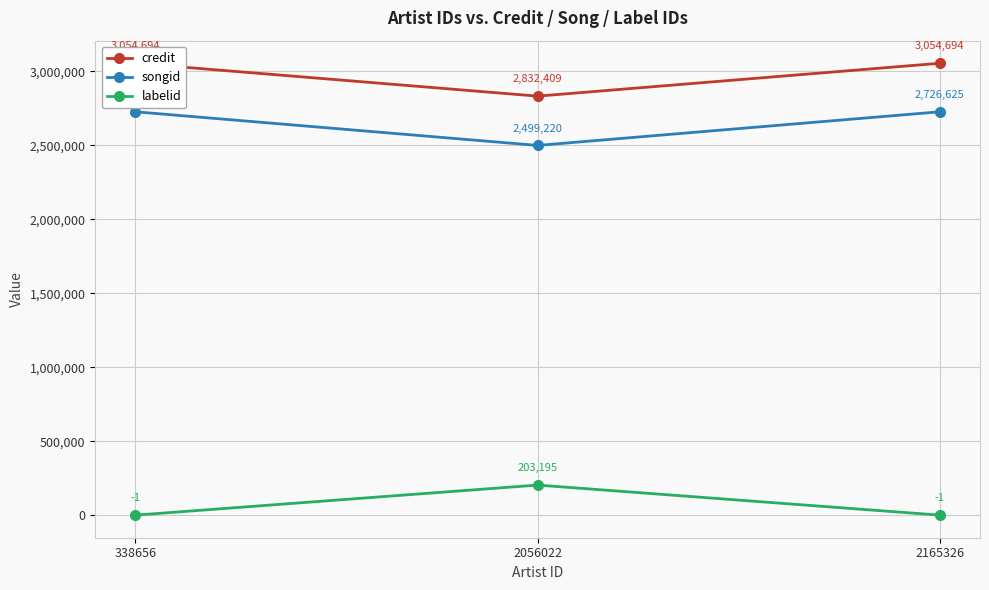

True or false: songid has a value of 2499220 at 2056022.

True